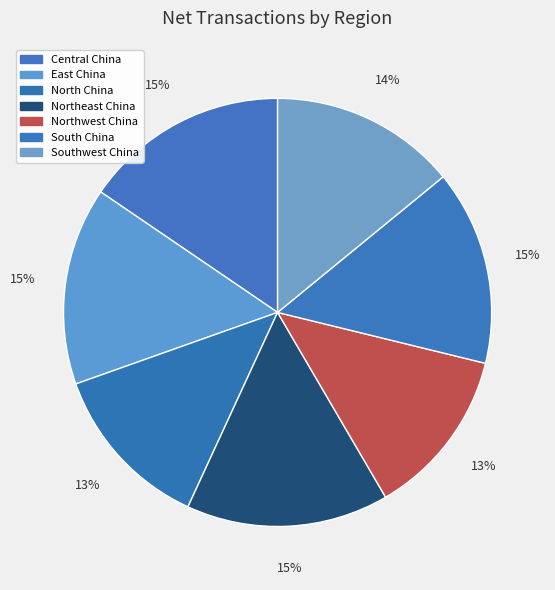

Does East China represent more than half of the total?

No